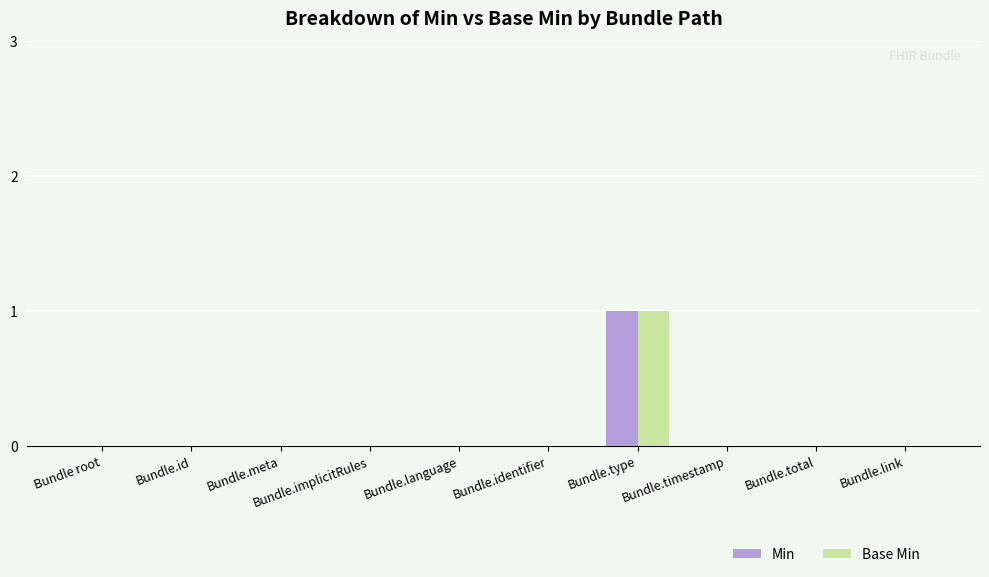

At which label does Base Min reach its peak?

Bundle.type